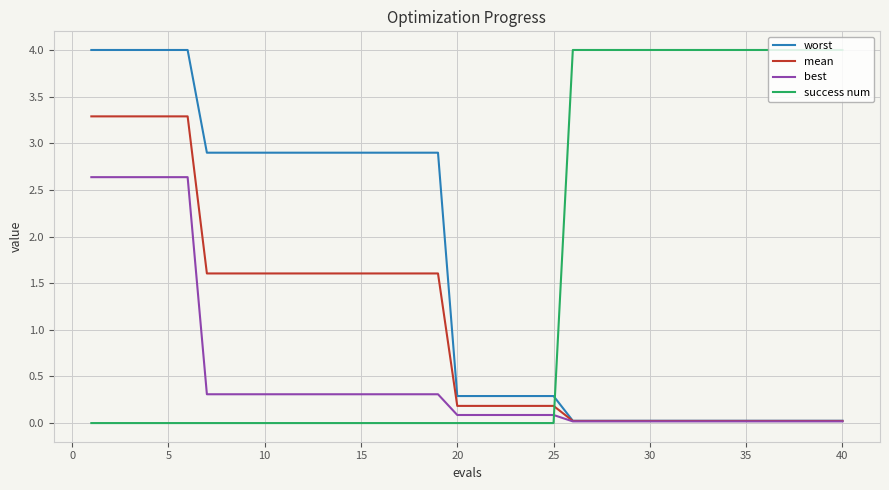

True or false: success num and worst cross at least once.

True